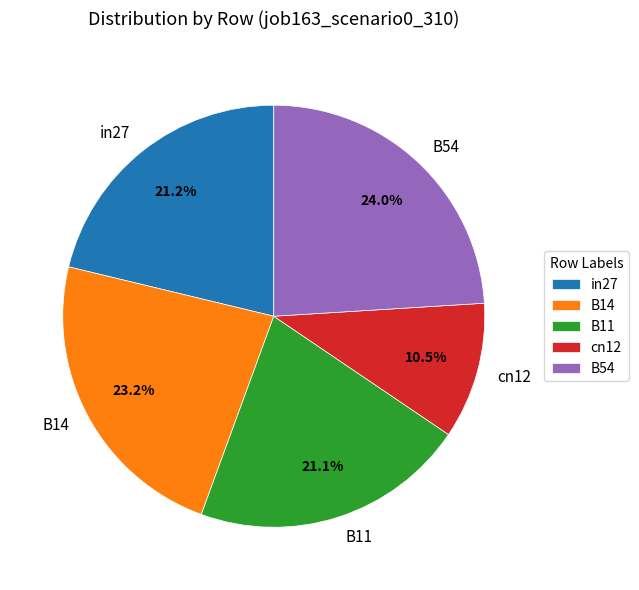

Do cn12 and B54 together represent more than half of the pie?

No